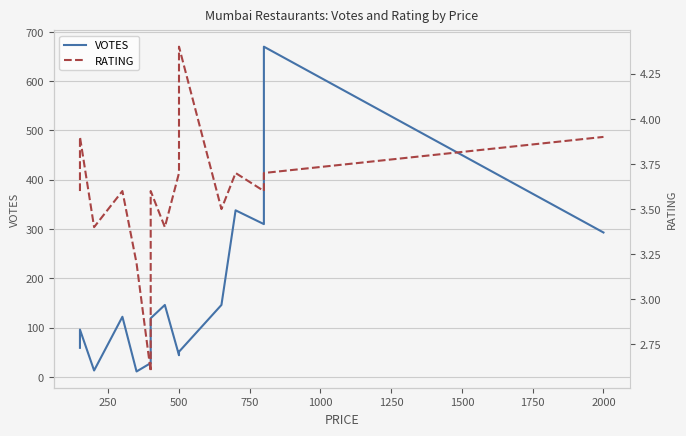

True or false: RATING and VOTES cross at least once.

False